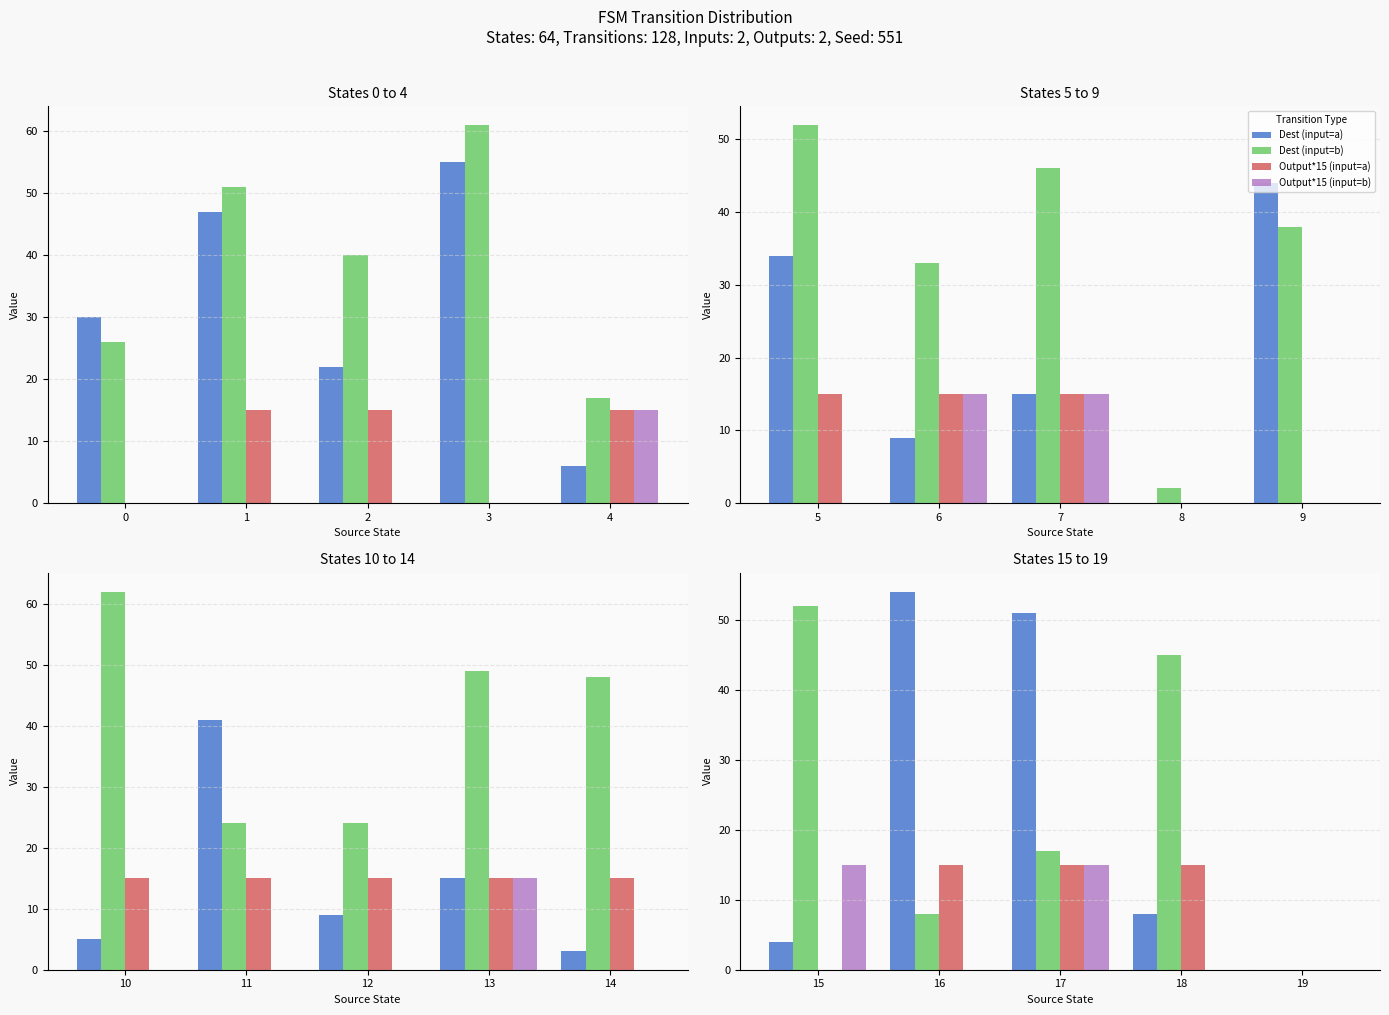

Which series has the largest total across all categories?

Dest (input=b)